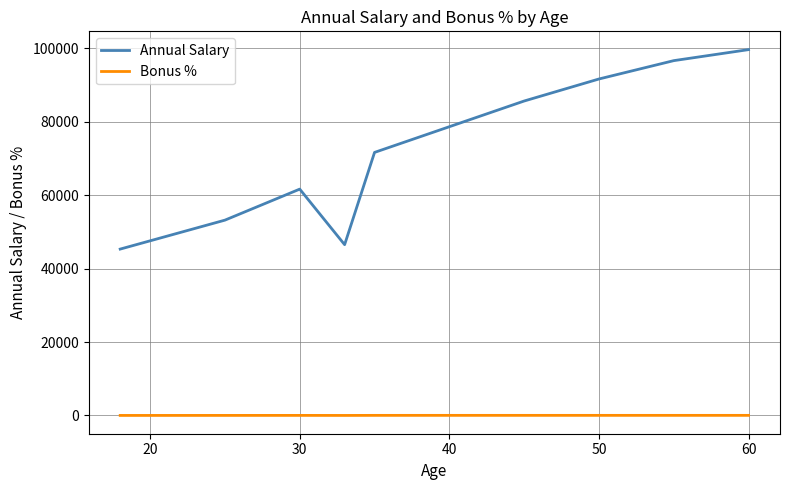

How many Bonus % values are between 7 and 20?

8